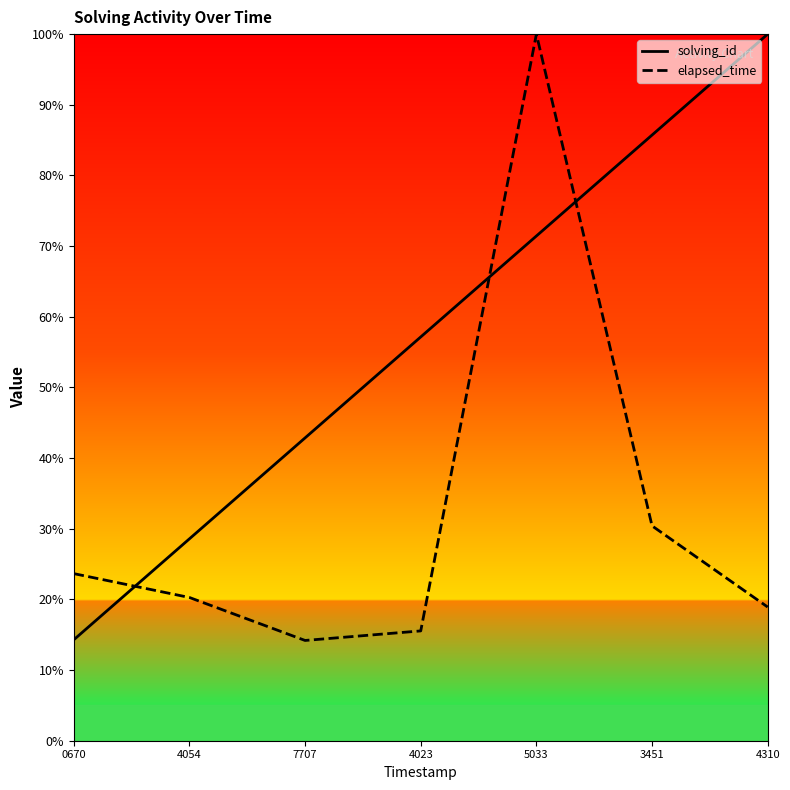

How many lines are shown in the chart?

2